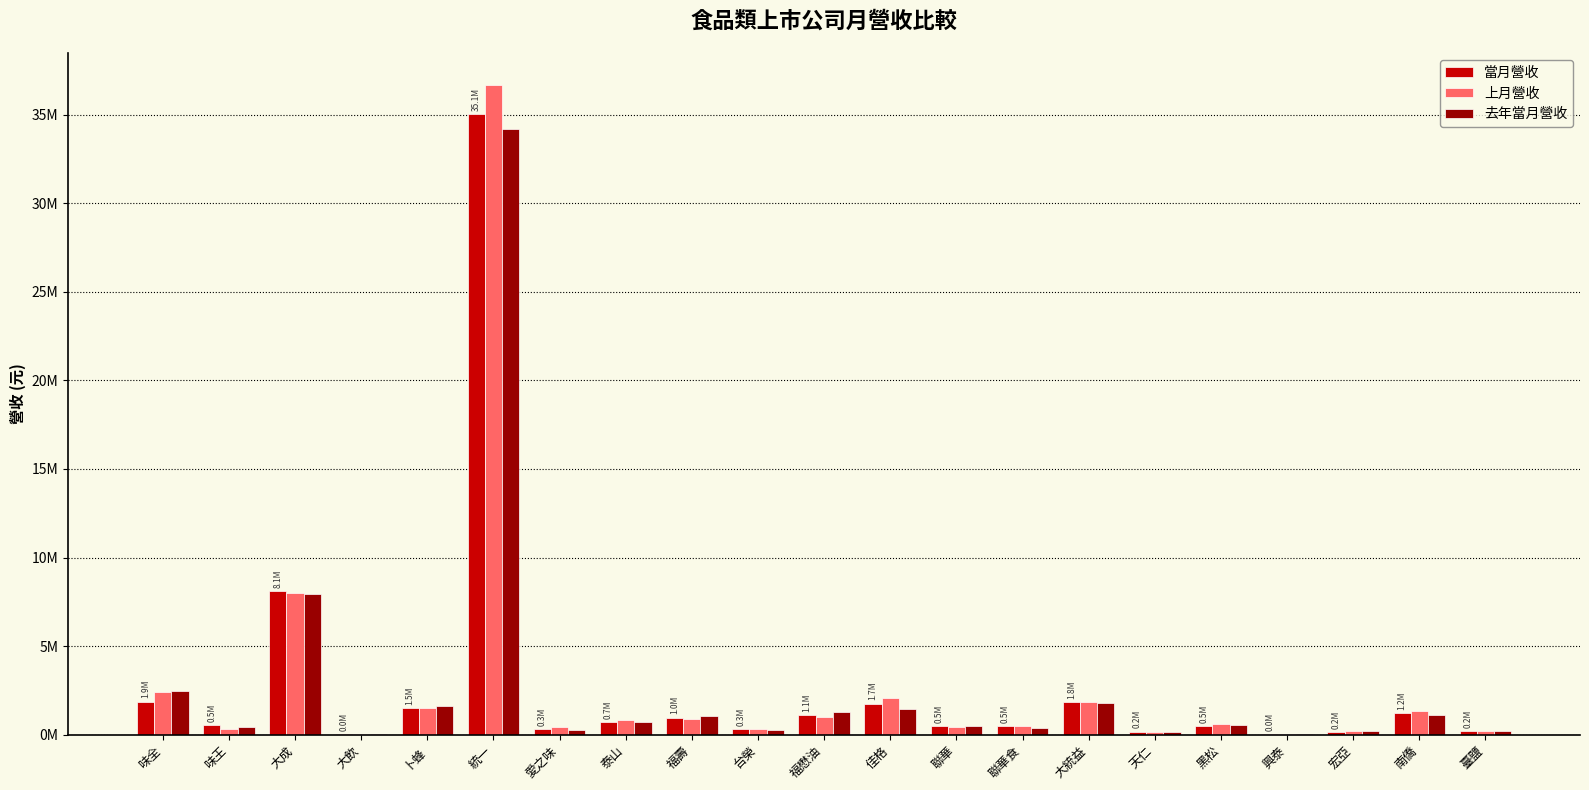

What are all the series names shown in the legend?

當月營收, 上月營收, 去年當月營收